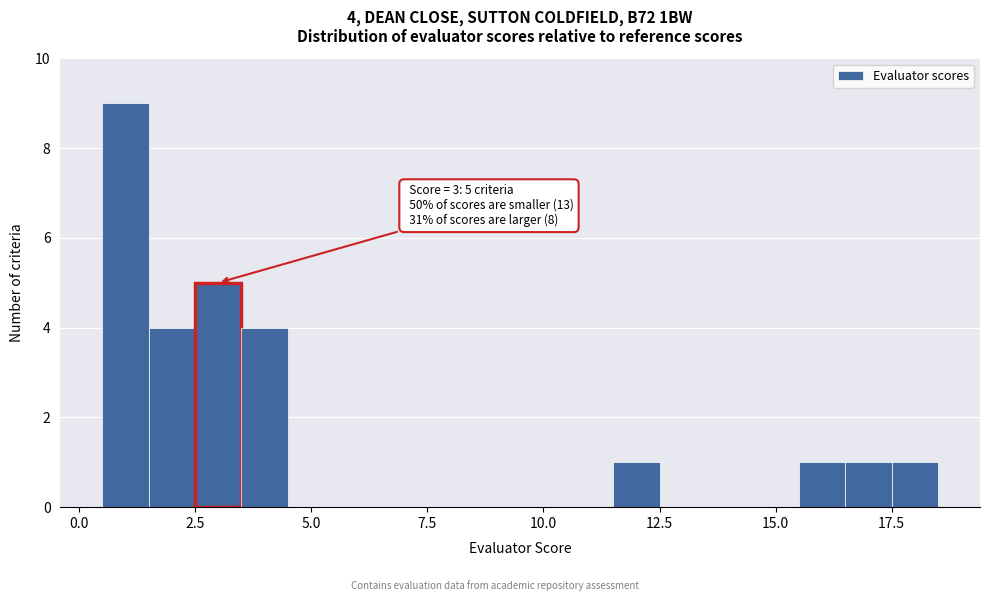

Read against the x-axis, roughly where is the centre of the tallest bar?

1.0